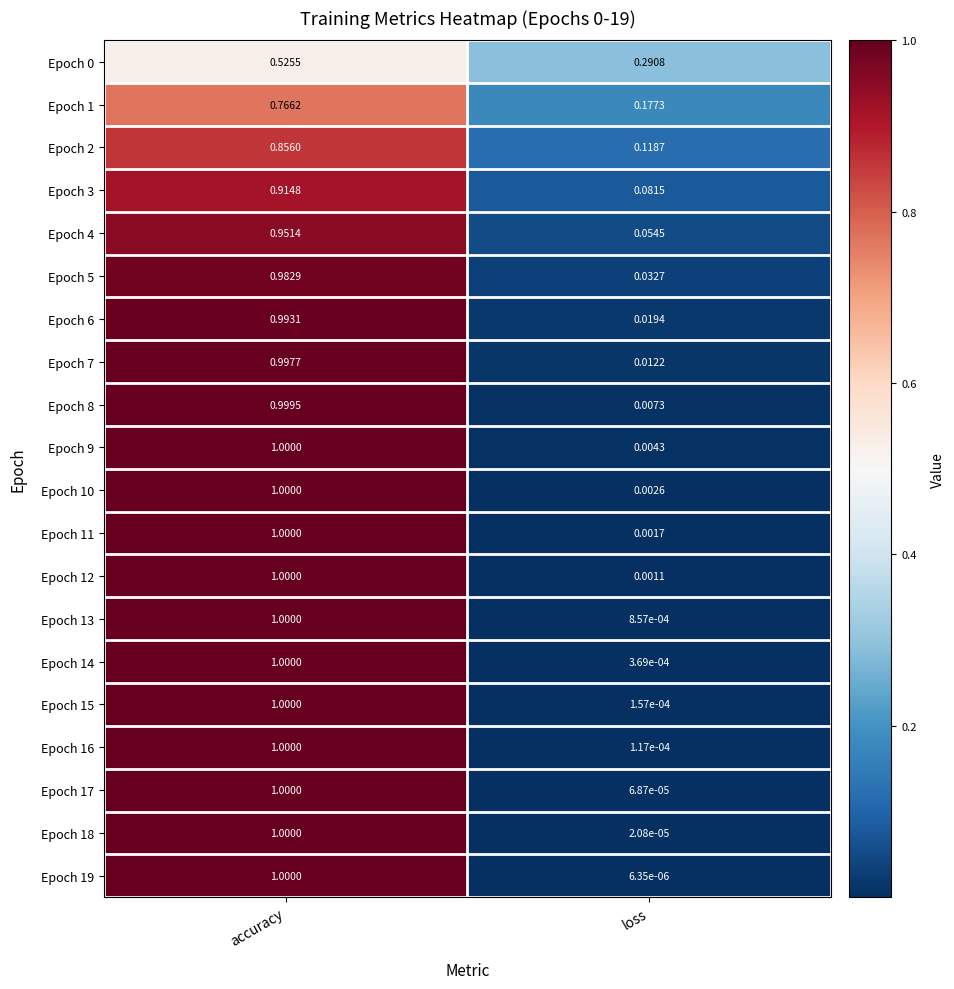

At how many categories does at least one series exceed 0?

2